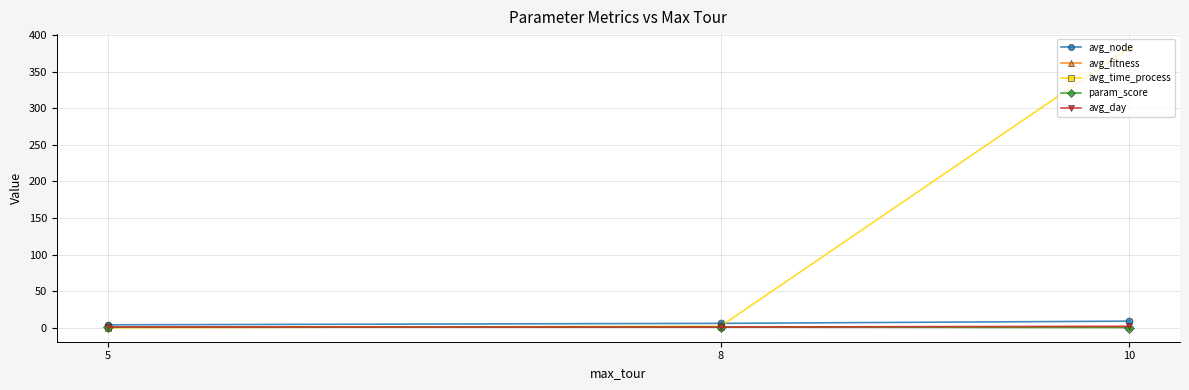

Which series has the widest spread of values?

avg_time_process